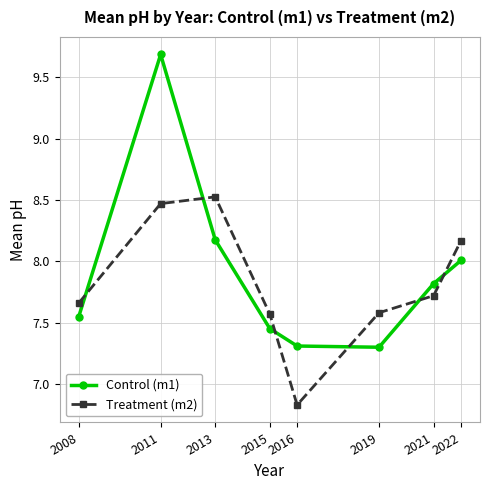

How many data points does each series have?

8